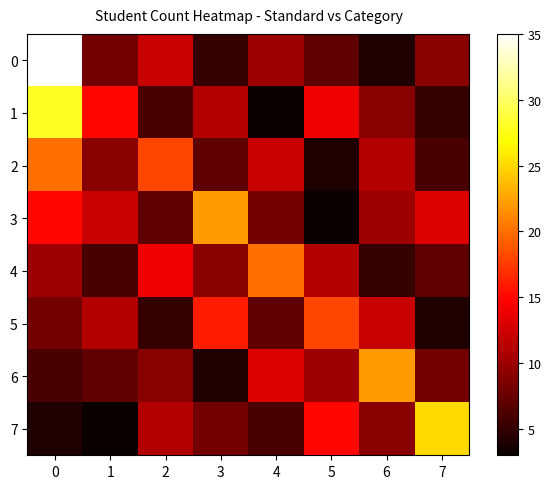

Rank the series at 1 from lowest to highest value.

7, 4, 6, 0, 2, 5, 3, 1